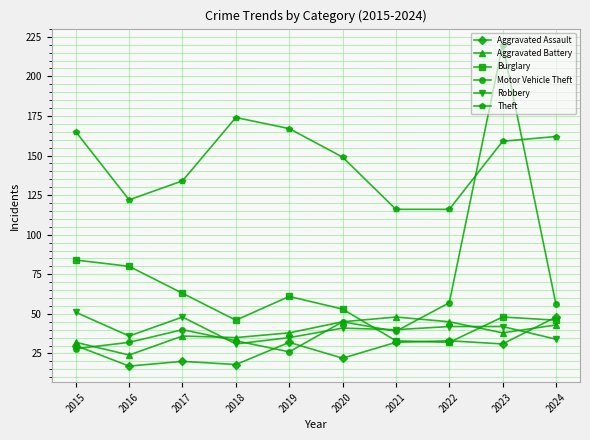

True or false: Robbery has a value of 40 at 2021.

True